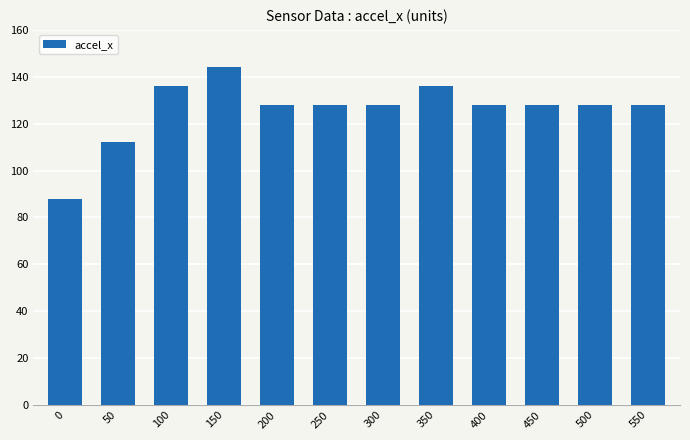

What is the value of the 1st bar from the left?

88